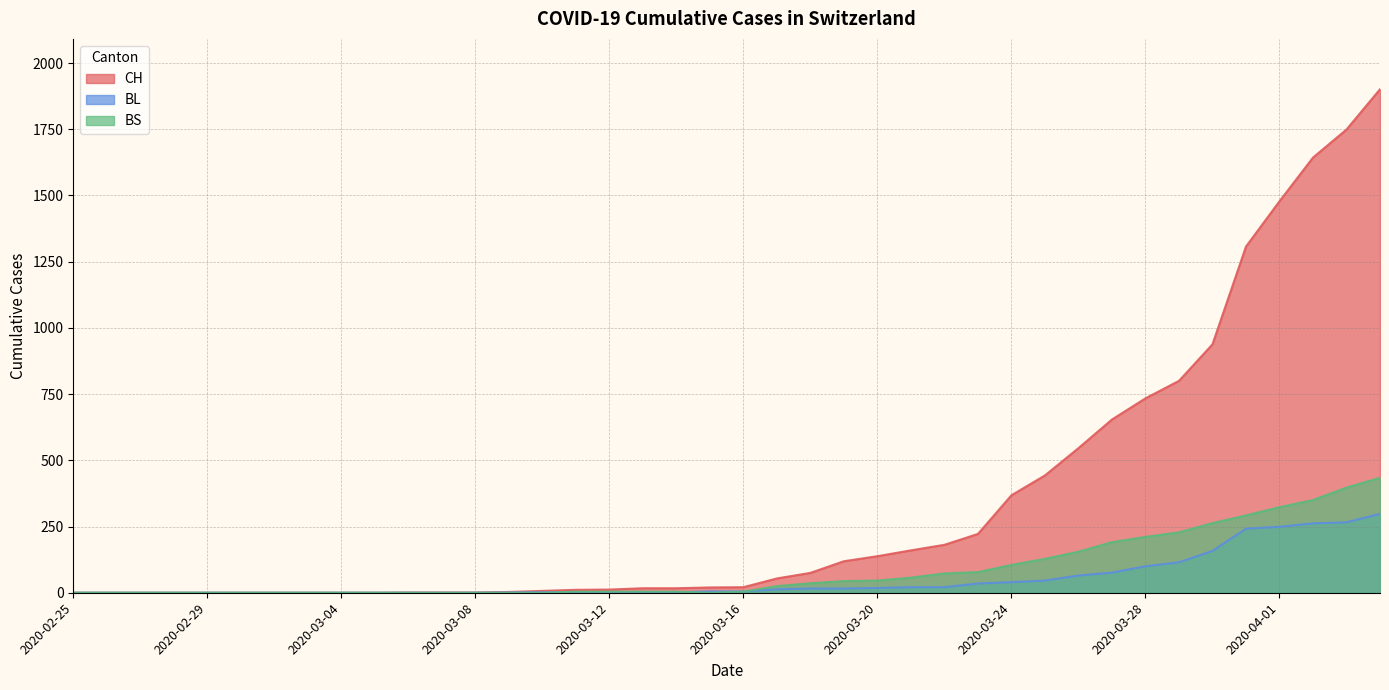

What are all the series names shown in the legend?

CH, BL, BS